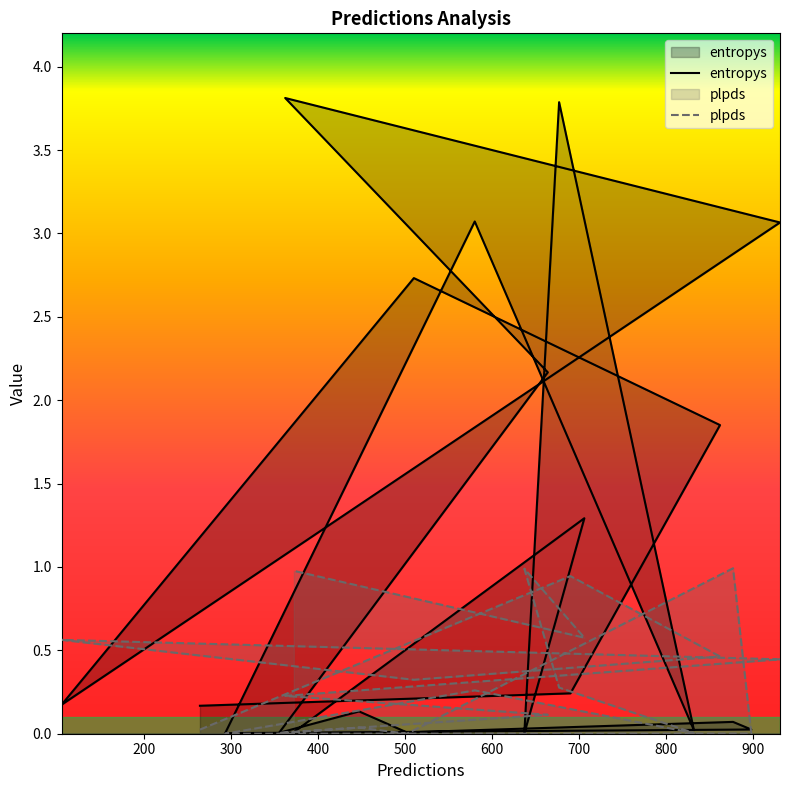

Where is entropys nearest to the value 1?

706